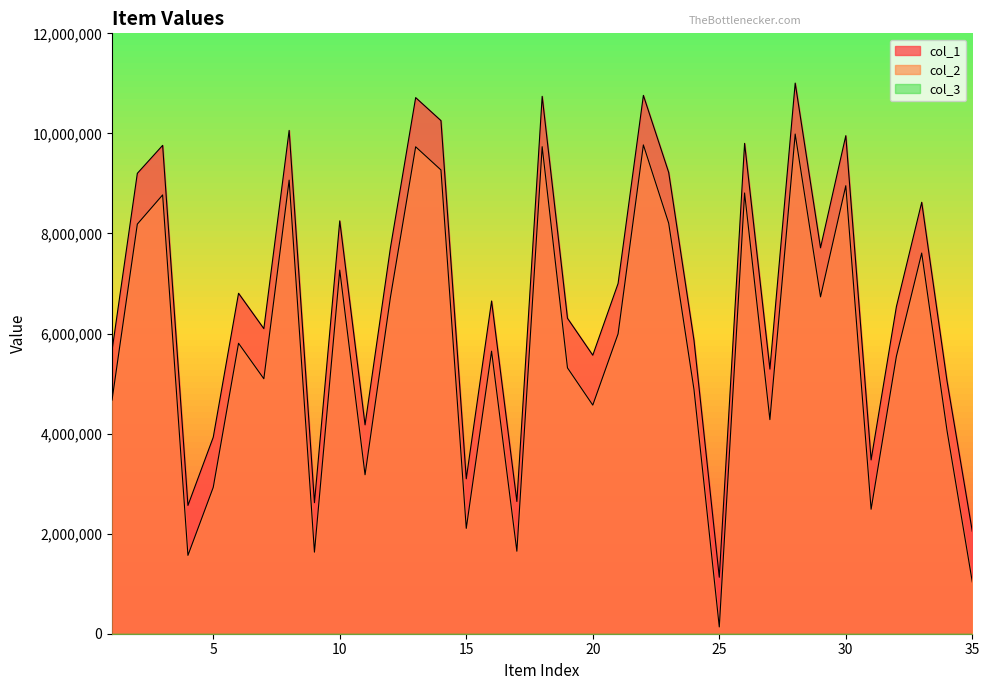

Reading left to right, what are all the values shown in this chart?

col_1: 5661420	9201647	9760920	2563878	3926962	6804471	6097303	10059972	2619261	8251872	4174924	7704575	10715449	10255181	3096976	6650221	2642700	10741136	6304937	5566822	7000487	10759841	9219978	5864550	1128462	9800894	5288919	11005618	7713278	9954416	3474388	6538684	8623532	5052062	2044292
col_2: 4669896	8187184	8770361	1565879	2925949	5805290	5095753	9065869	1630518	7267945	3176879	6715424	9732389	9269372	2105737	5647362	1648650	9734249	5313675	4569424	5993989	9770060	8205662	4881329	135399	8809324	4278960	9986913	6732579	8954420	2487630	5545751	7608669	4060352	1033016